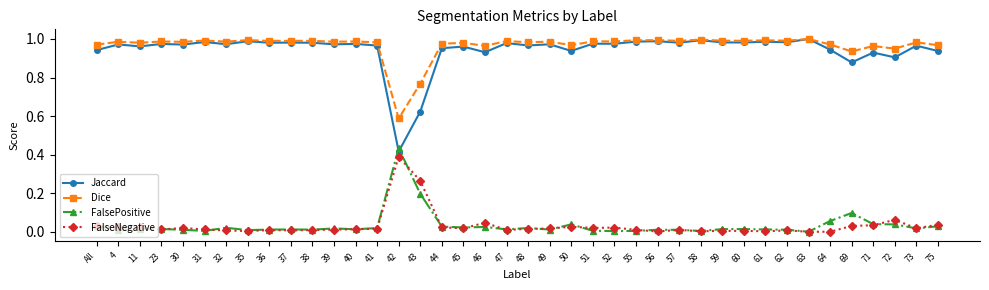

True or false: FalseNegative has more than 0 points higher than both neighbors.

True